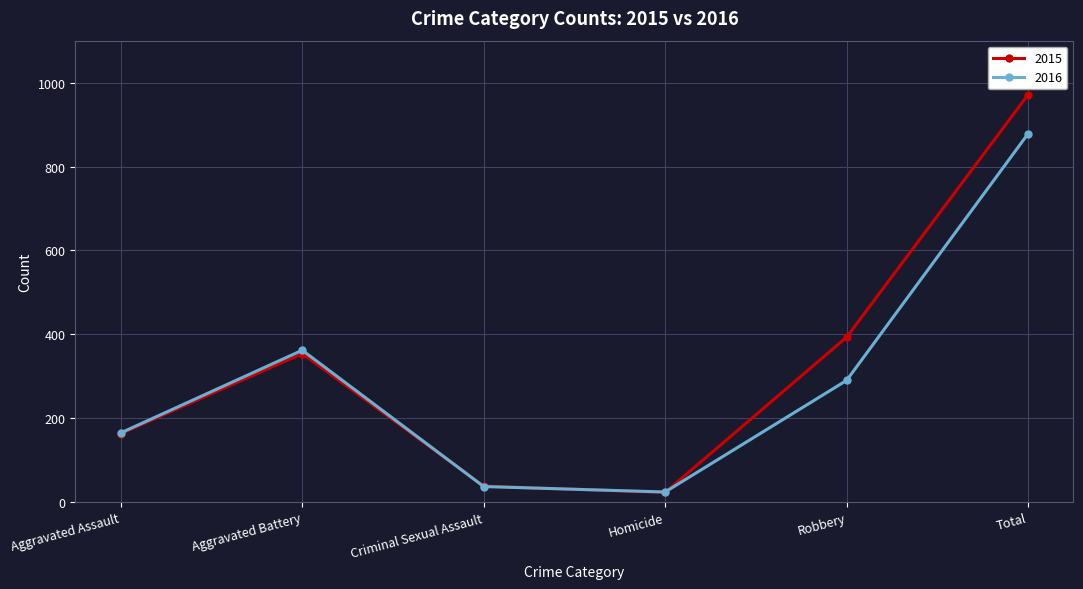

True or false: 2015 has more than 0 points higher than both neighbors.

True